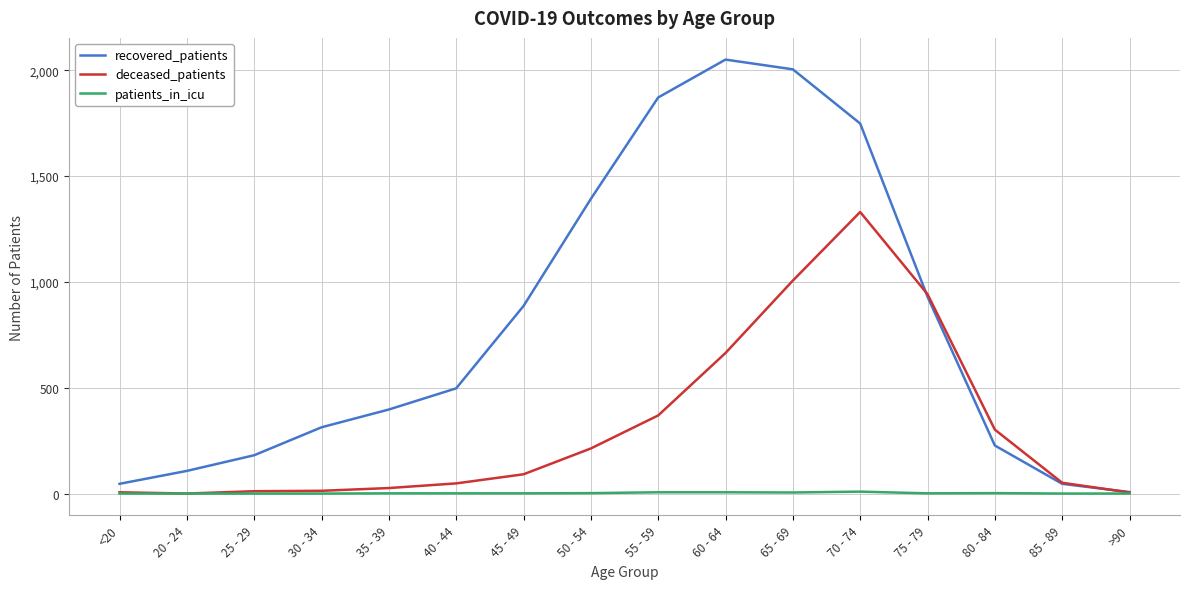

Is the value of recovered_patients at <20 greater than the value of deceased_patients at >90?

Yes